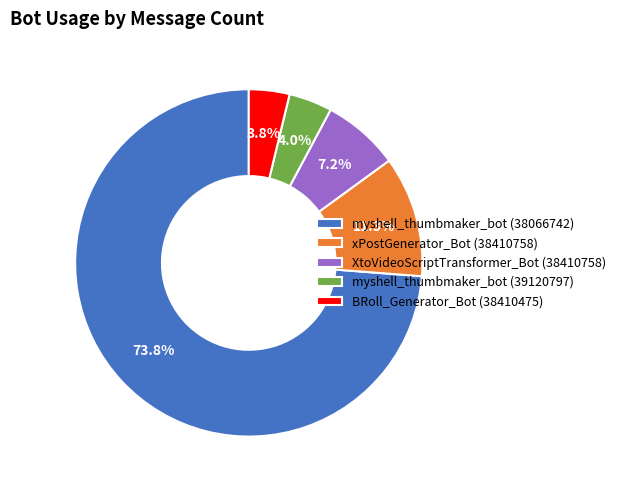

What portion of the pie excludes xPostGenerator_Bot (38410758)?

88.7%